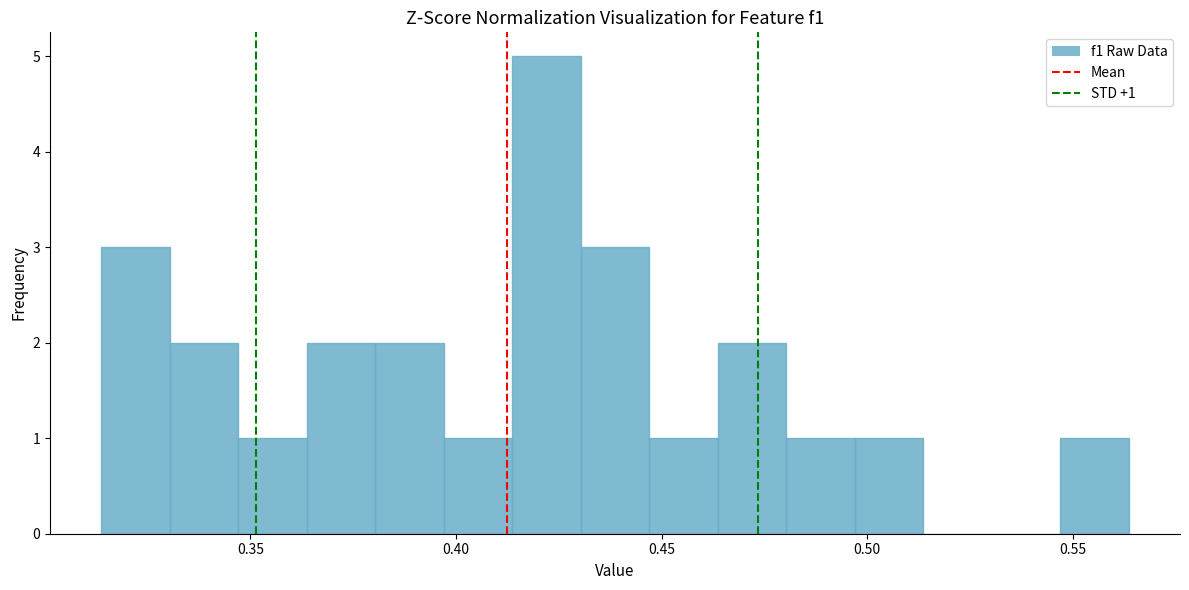

Around what value on the x-axis is the tallest bar? Give the approximate position of its centre, as read against the axis.

0.420